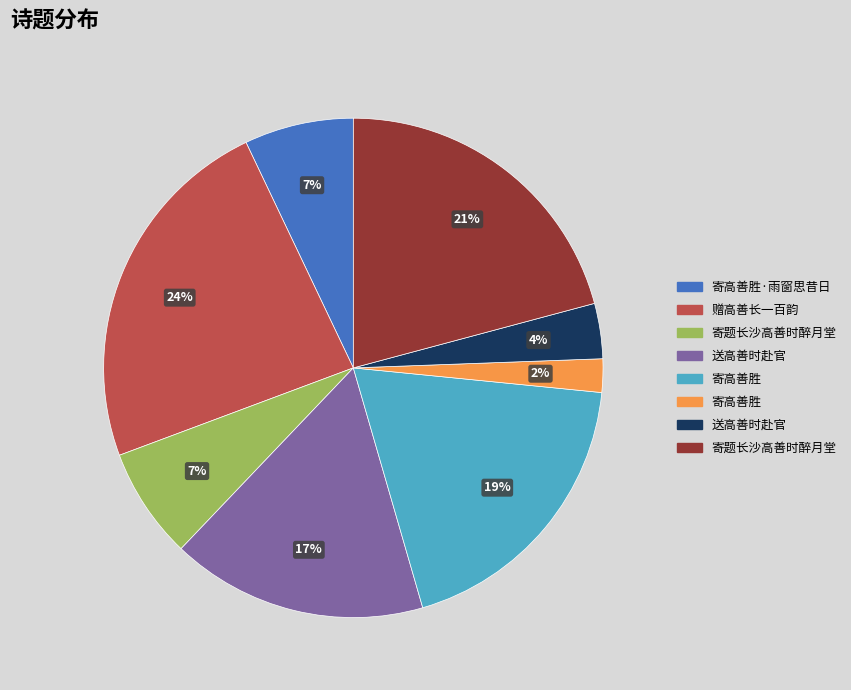

Is there a majority slice in this chart?

No